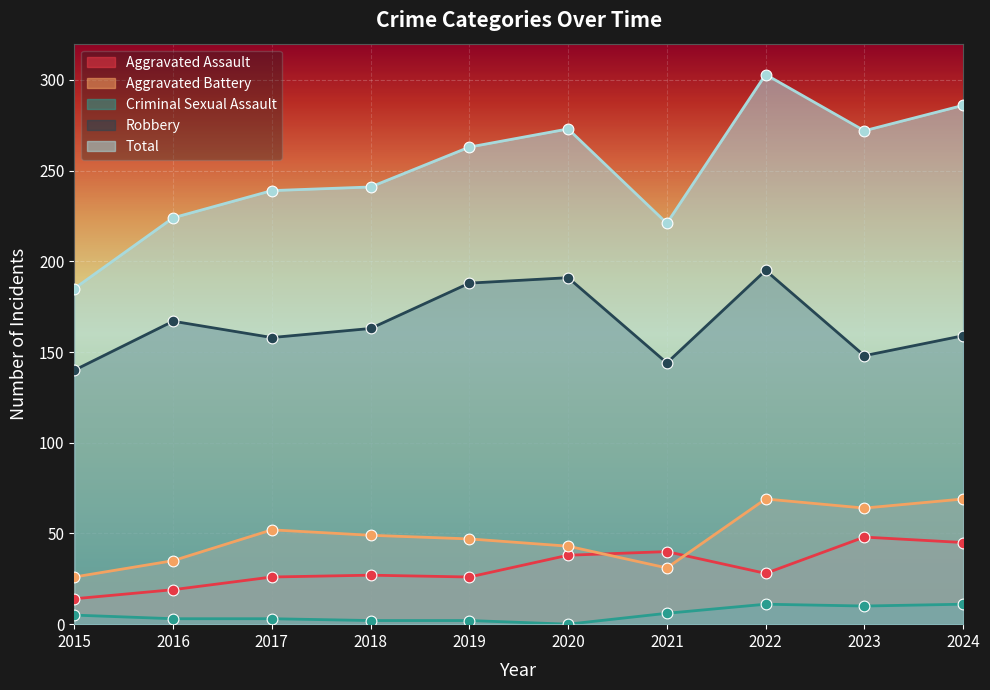

Which series contains the highest Y value?

Total